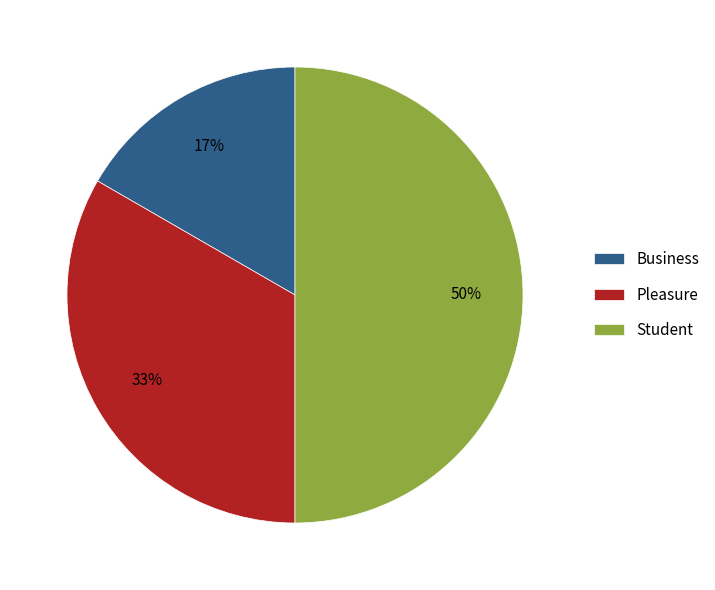

How many segments does this pie chart have?

3